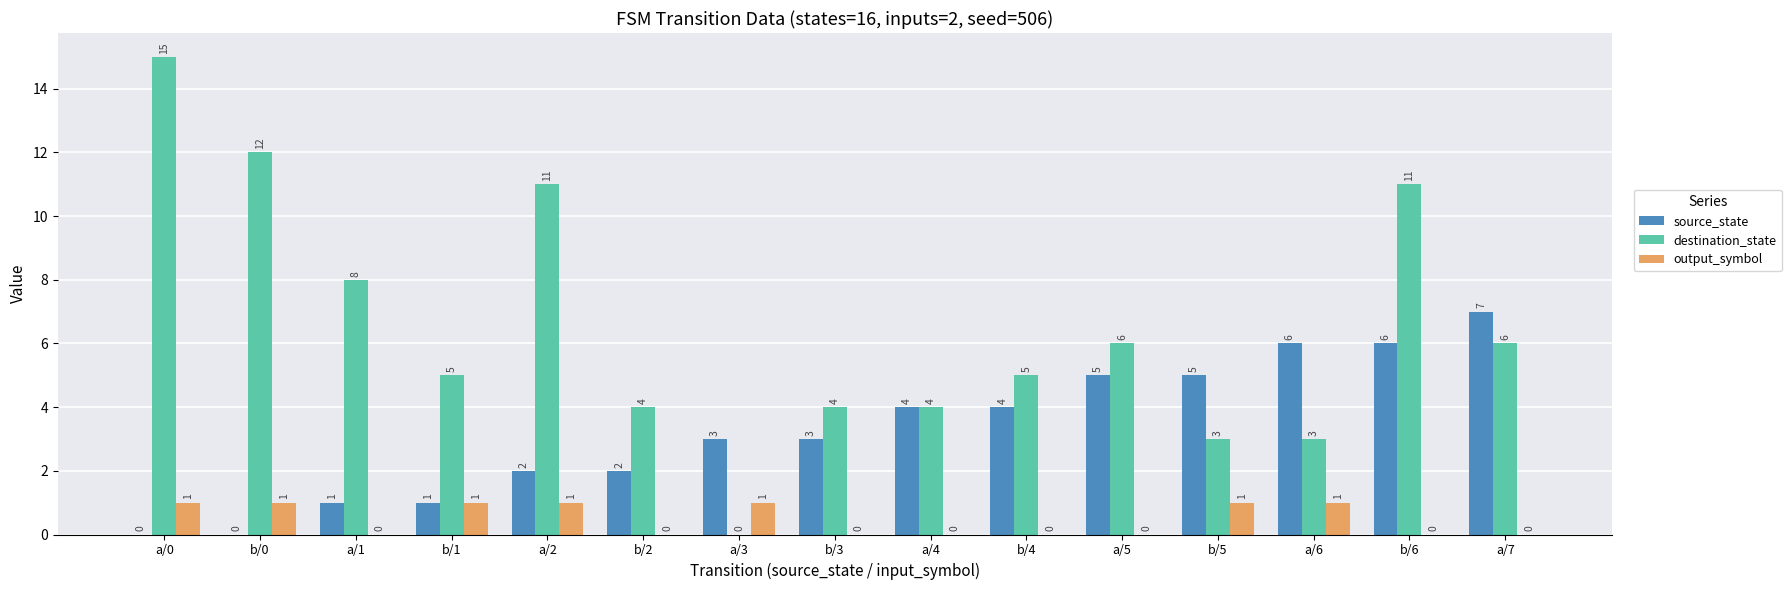

How many source_state values are between 1 and 5?

10